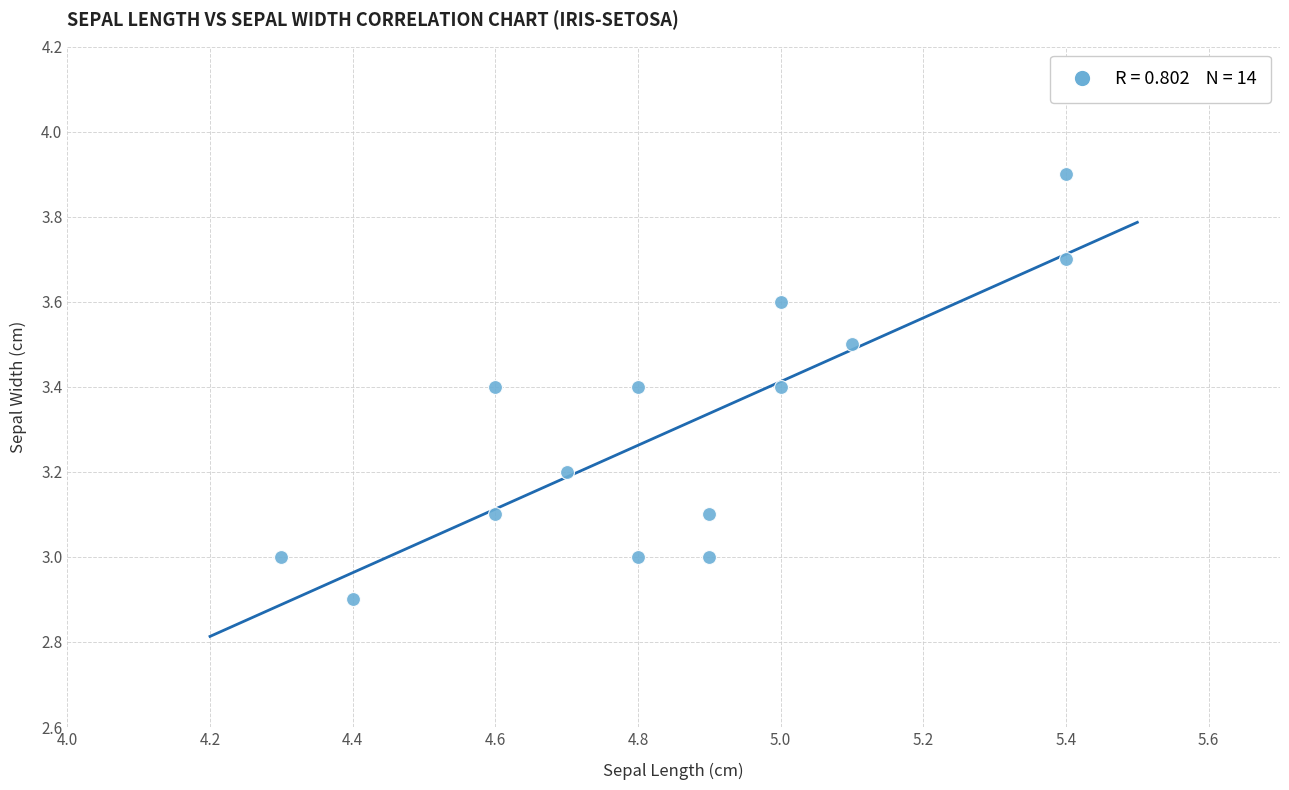

What is the range of Y values (max minus min)?

1.0